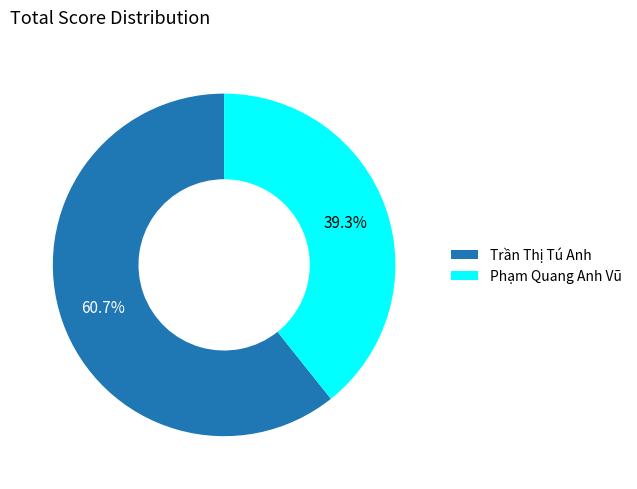

Does any single category account for the majority?

Yes